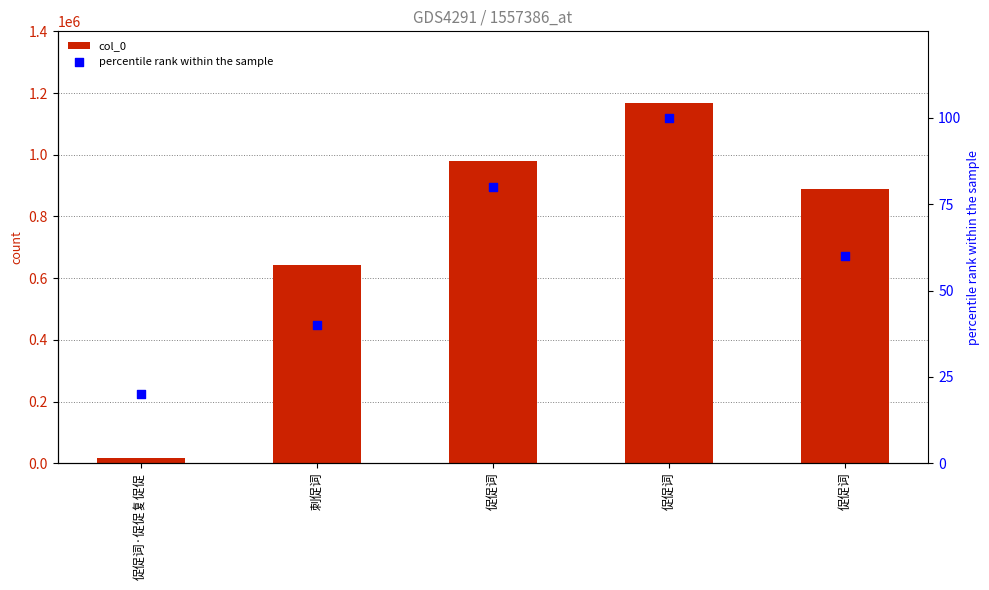

Which series has the largest total across all categories?

col_0